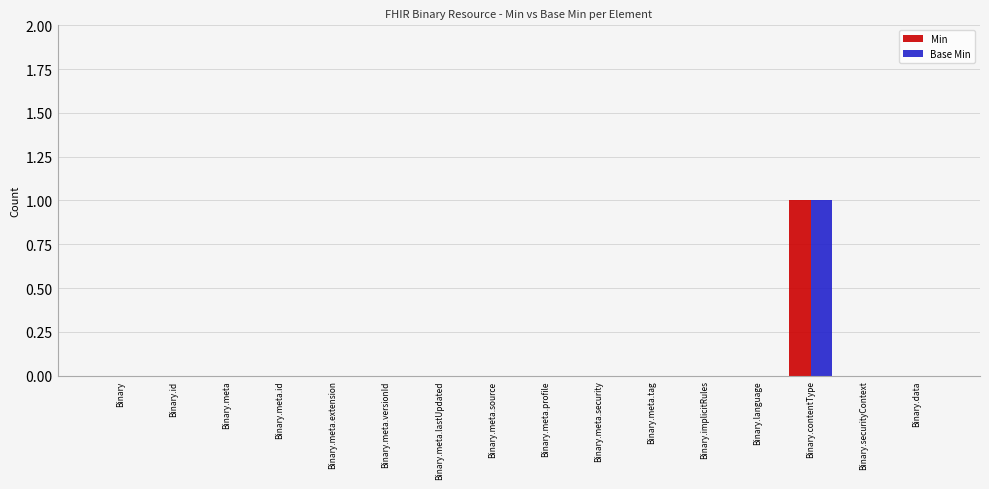

At which category is the sum across all series the highest?

Binary.contentType